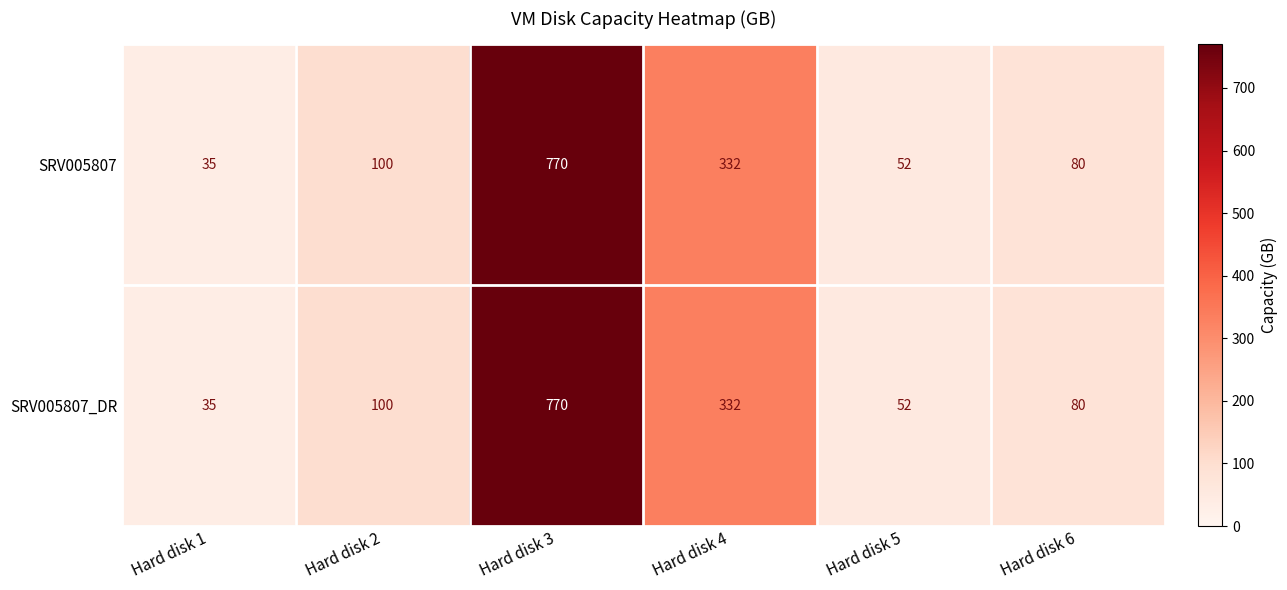

Reading left to right, list all the values displayed in this chart.

SRV005807: Hard disk 1=35	Hard disk 2=100	Hard disk 3=770	Hard disk 4=332	Hard disk 5=52	Hard disk 6=80
SRV005807_DR: Hard disk 1=35	Hard disk 2=100	Hard disk 3=770	Hard disk 4=332	Hard disk 5=52	Hard disk 6=80